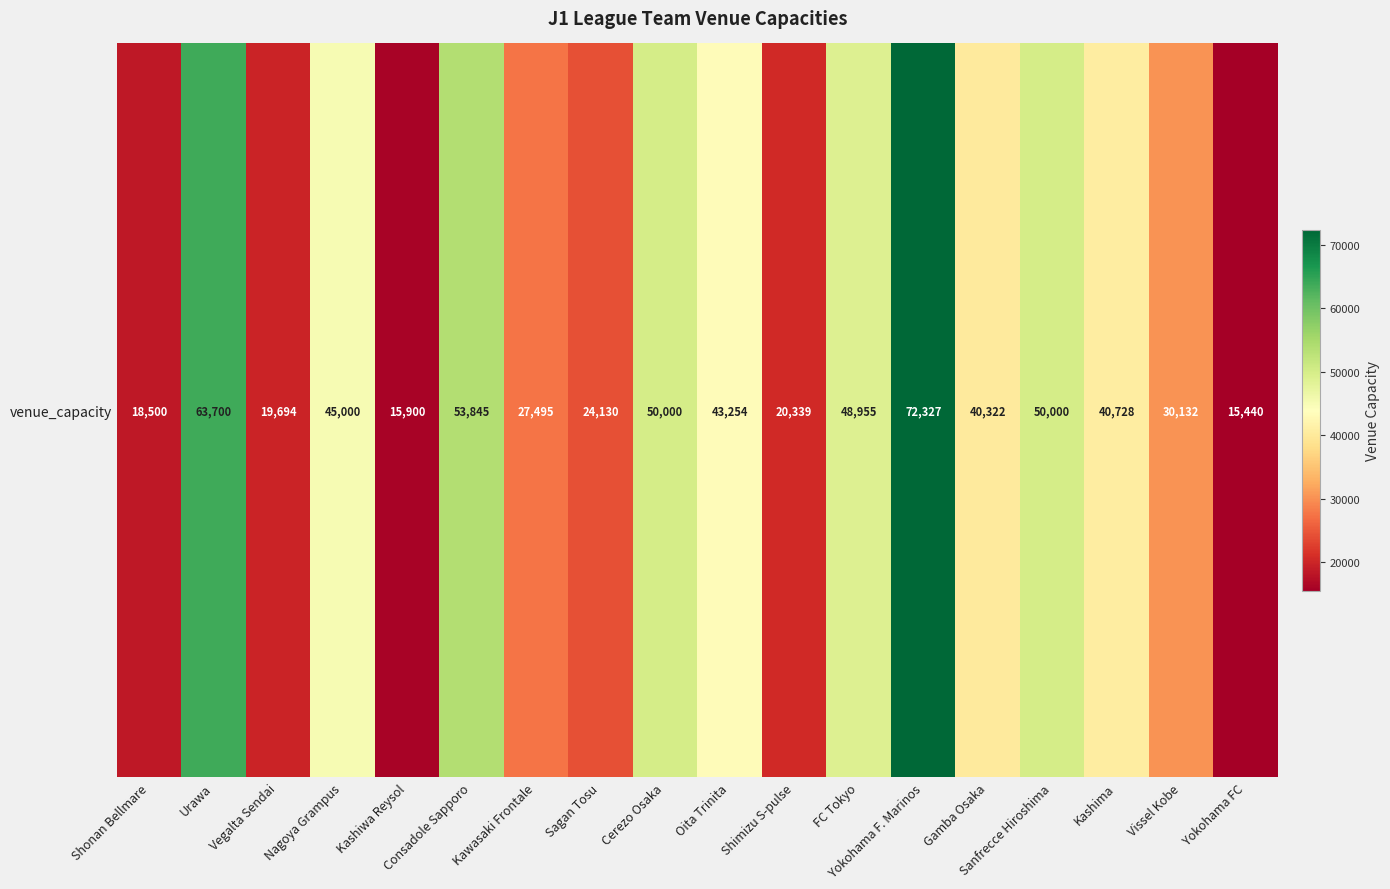

Reading left to right, transcribe all the data shown in this chart.

Shonan Bellmare=18500	Urawa=63700	Vegalta Sendai=19694	Nagoya Grampus=45000	Kashiwa Reysol=15900	Consadole Sapporo=53845	Kawasaki Frontale=27495	Sagan Tosu=24130	Cerezo Osaka=50000	Oita Trinita=43254	Shimizu S-pulse=20339	FC Tokyo=48955	Yokohama F. Marinos=72327	Gamba Osaka=40322	Sanfrecce Hiroshima=50000	Kashima=40728	Vissel Kobe=30132	Yokohama FC=15440